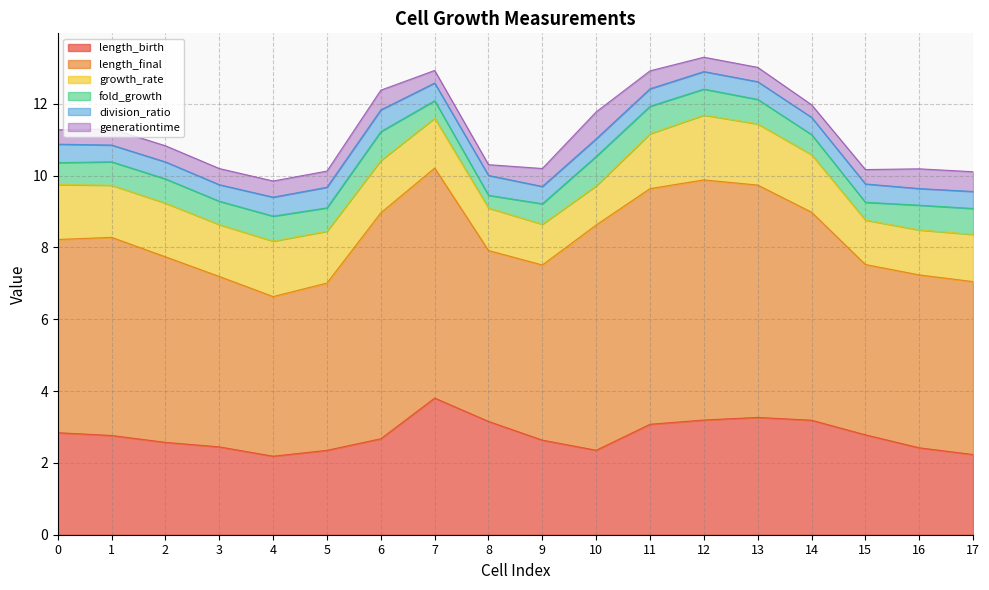

At how many categories does at least one series exceed 4?

18